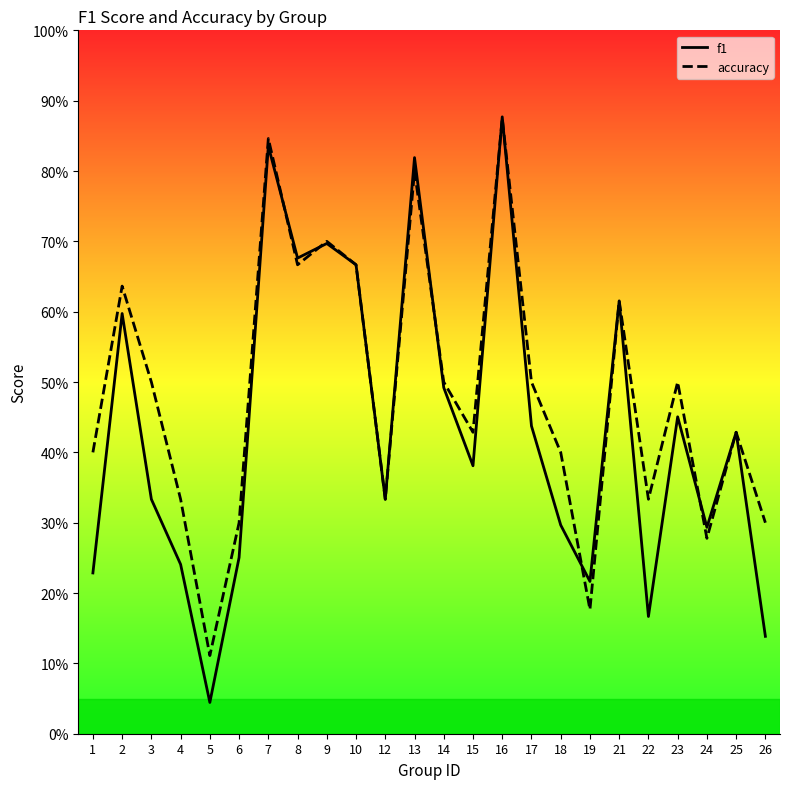

How many lines are shown in the chart?

2